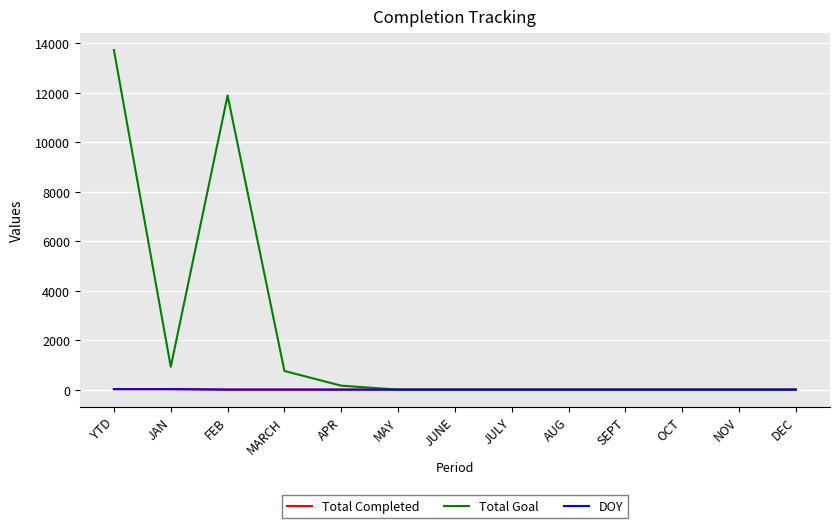

The value of Total Goal at FEB is 20154. True or false?

False